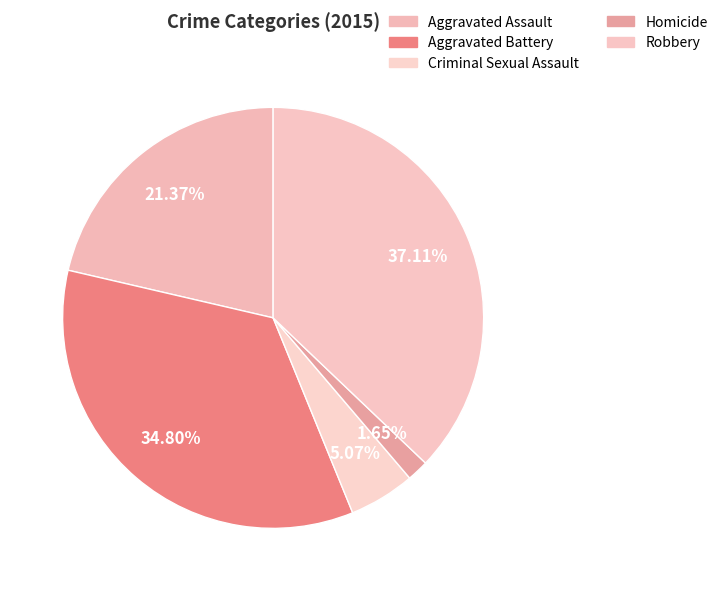

What is the smallest slice in the pie chart?

Homicide